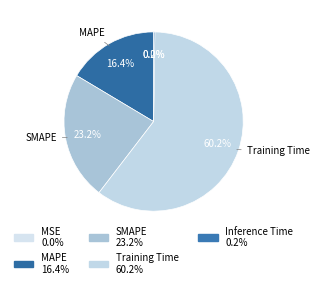

To the nearest percent, what is the average slice percentage?

20%